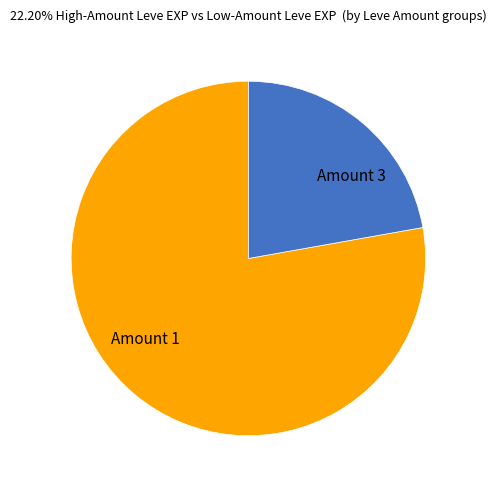

How many segments does this pie chart have?

2